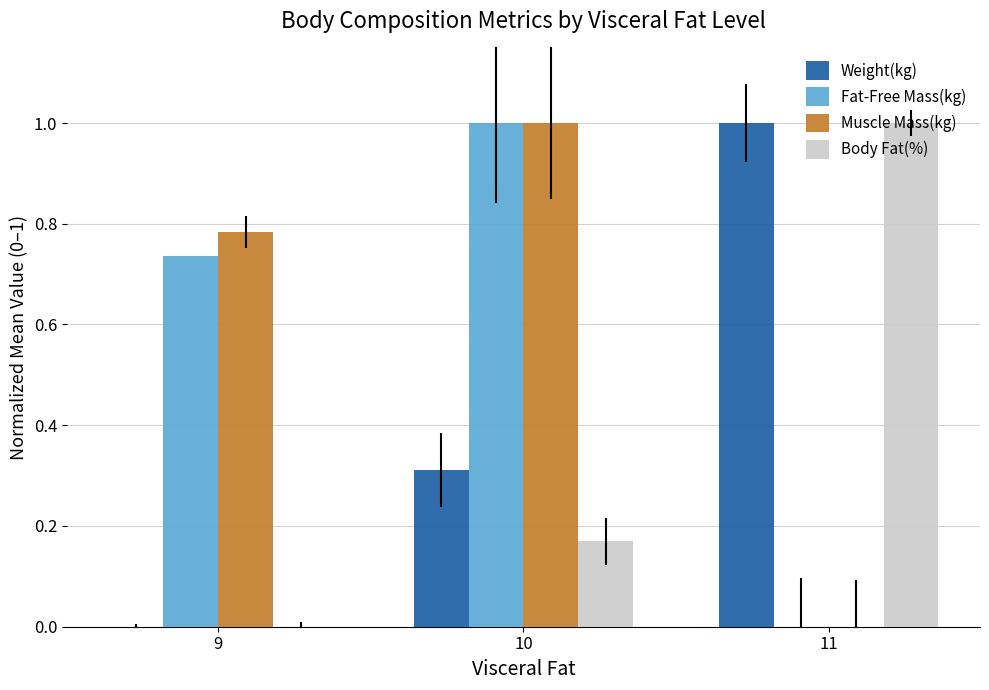

What is the highest value of the Body Fat(%) series?

1.0